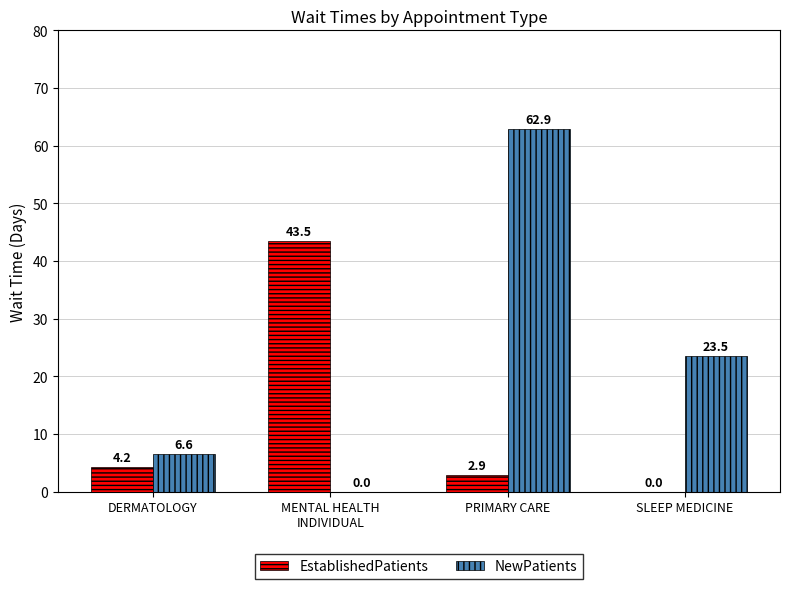

What is the maximum value shown in the chart?

62.9